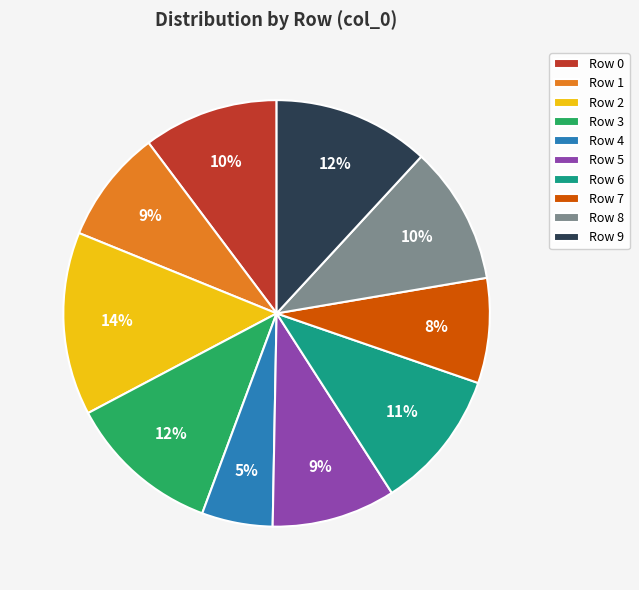

Do Row 4 and Row 5 together represent more than half of the pie?

No